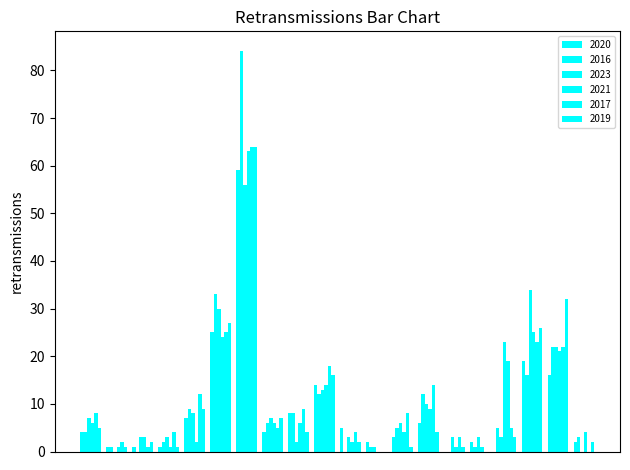

At how many categories does at least one series exceed 72?

1